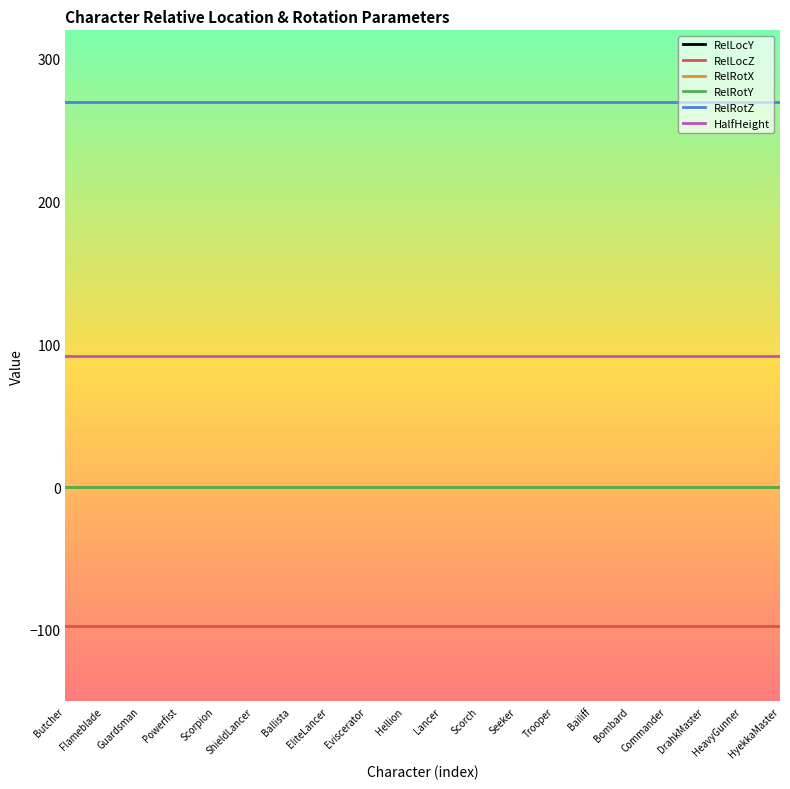

What is the label of the 3rd point from the left?

Guardsman